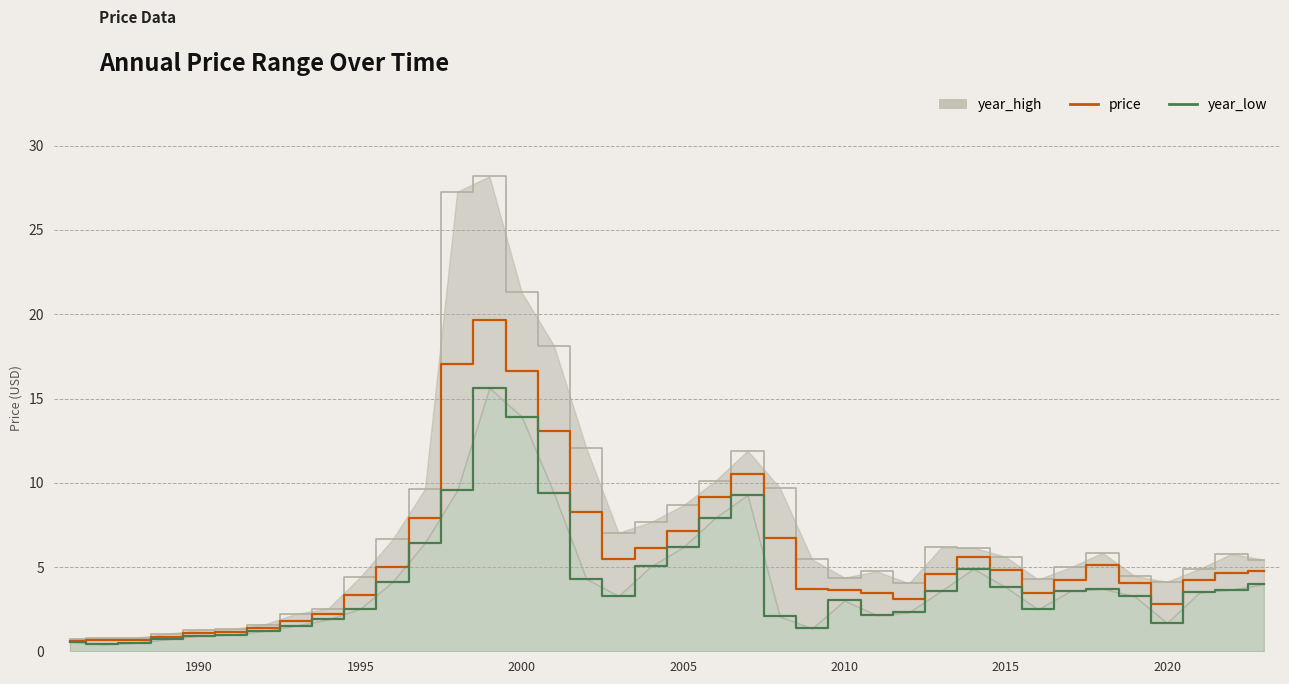

At how many categories does at least one series exceed 20?

3